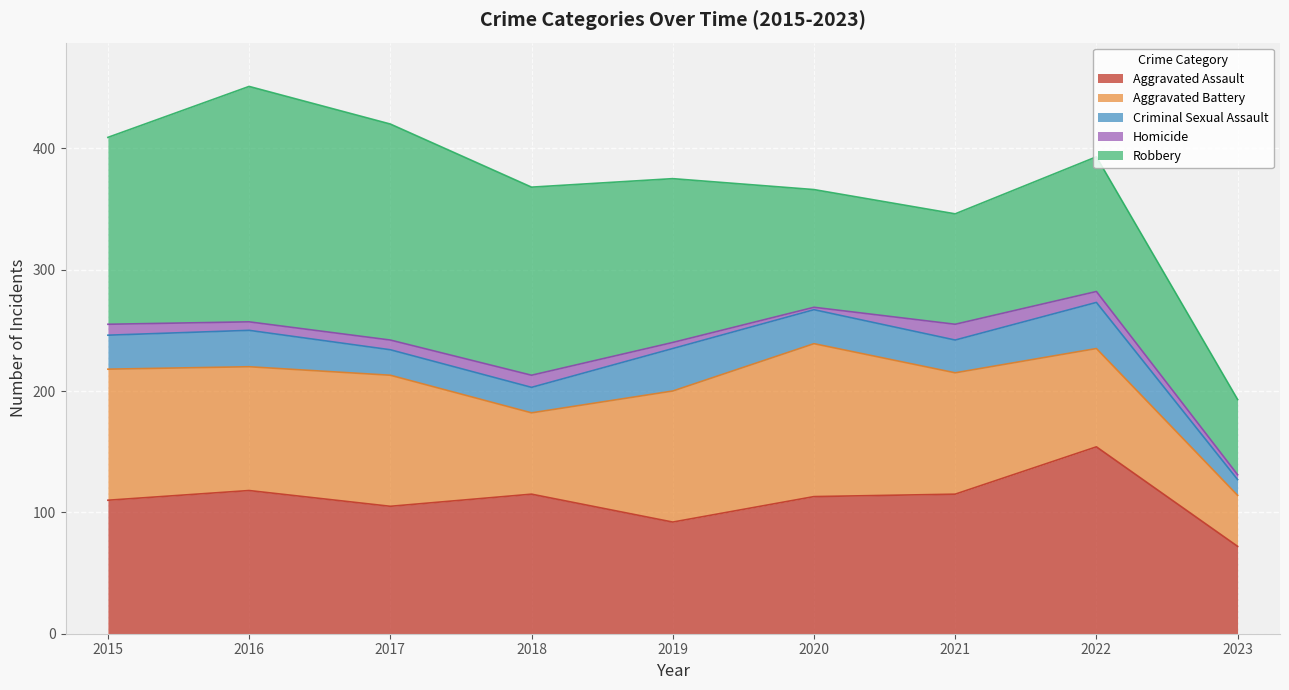

At which category is the sum across all series the highest?

2016